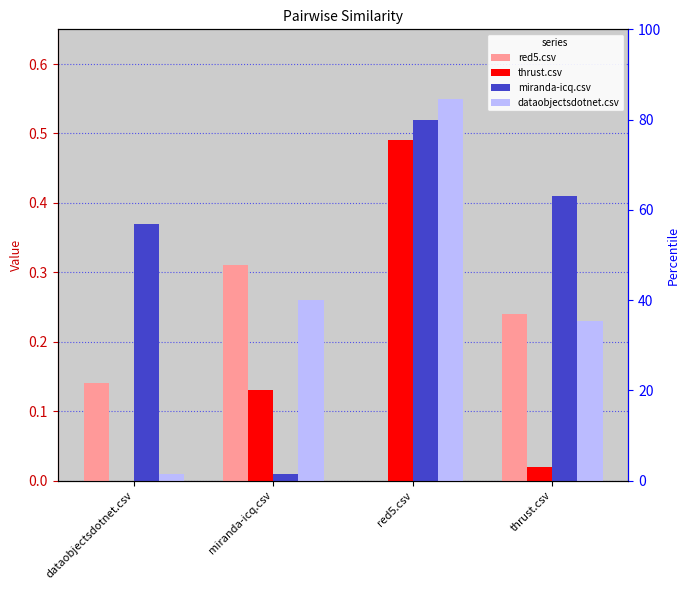

List the labels in order of miranda-icq.csv value, smallest first.

miranda-icq.csv, dataobjectsdotnet.csv, thrust.csv, red5.csv